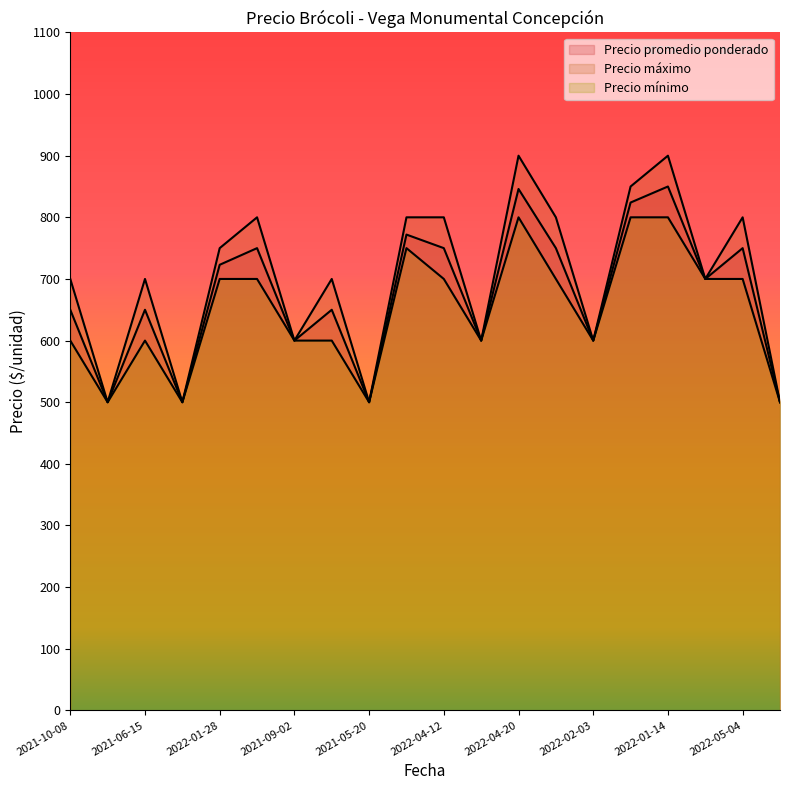

List the series in order of their overall mean, highest first.

Precio máximo, Precio promedio ponderado, Precio mínimo